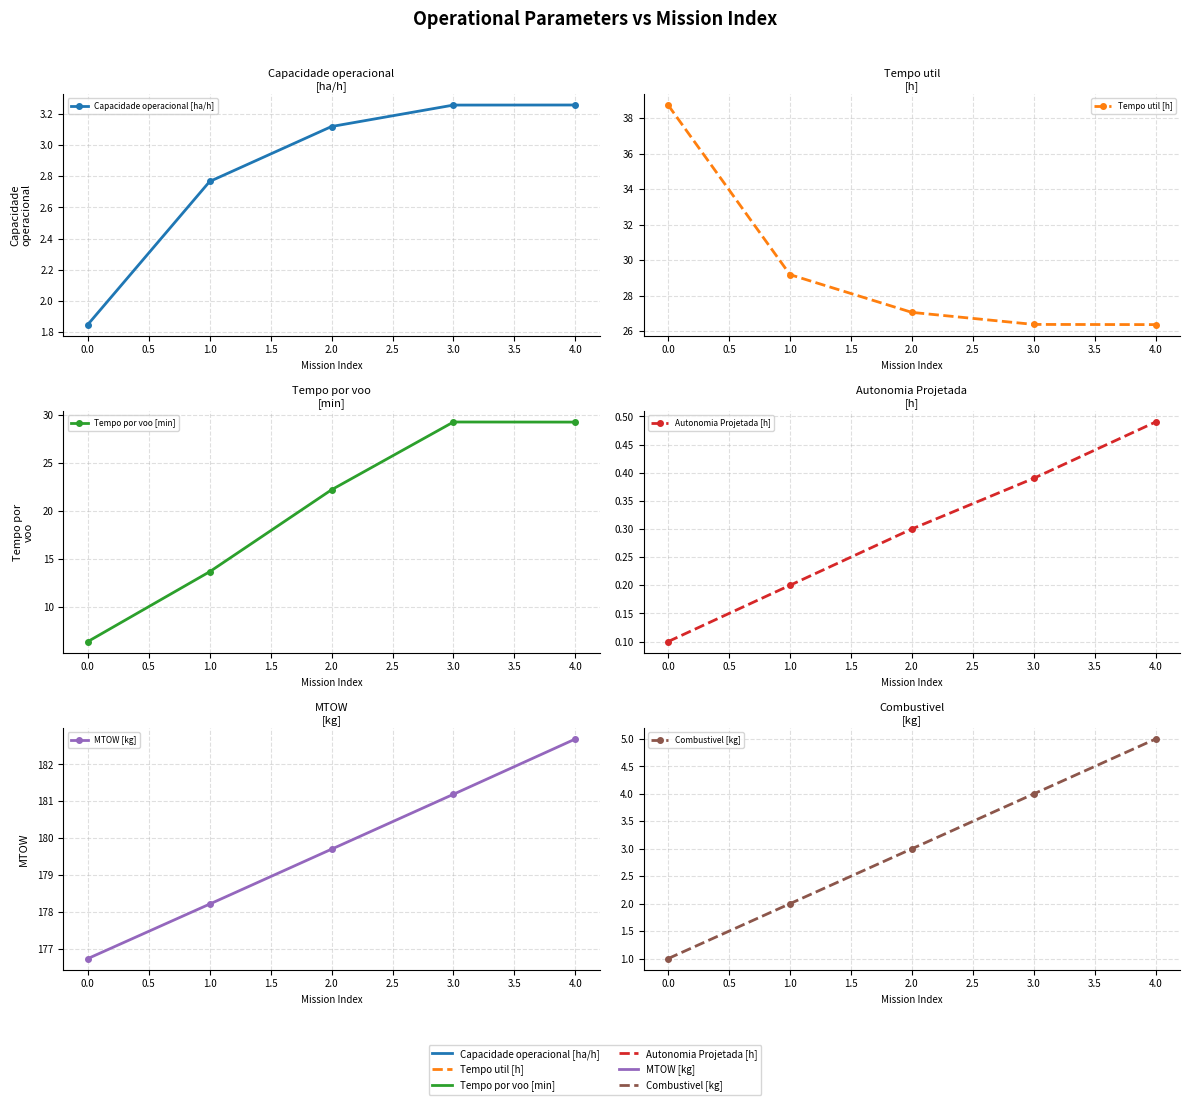

Which has a higher value, 0.0 or 4.0?

4.0